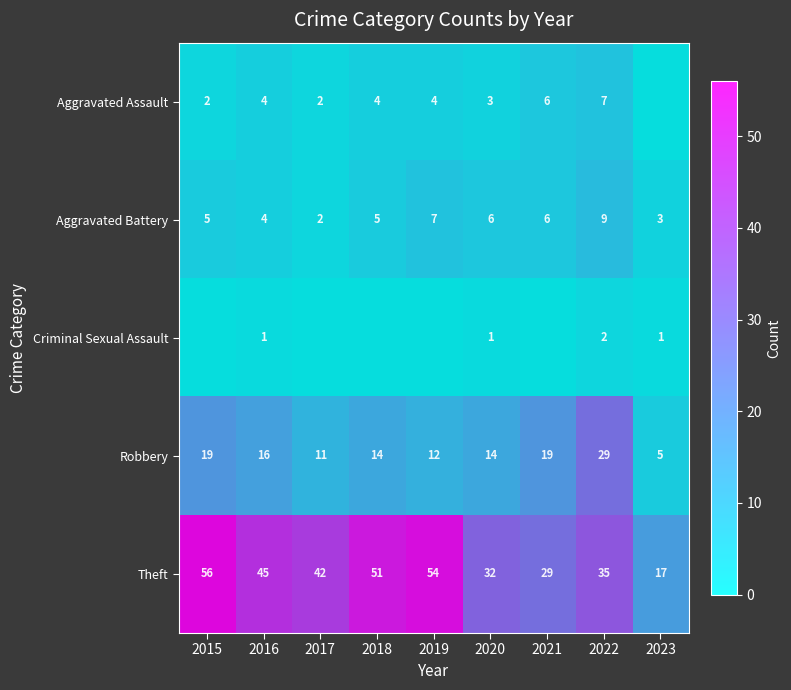

Is the value of Theft at 2020 greater than the value of Aggravated Assault at 2018?

Yes